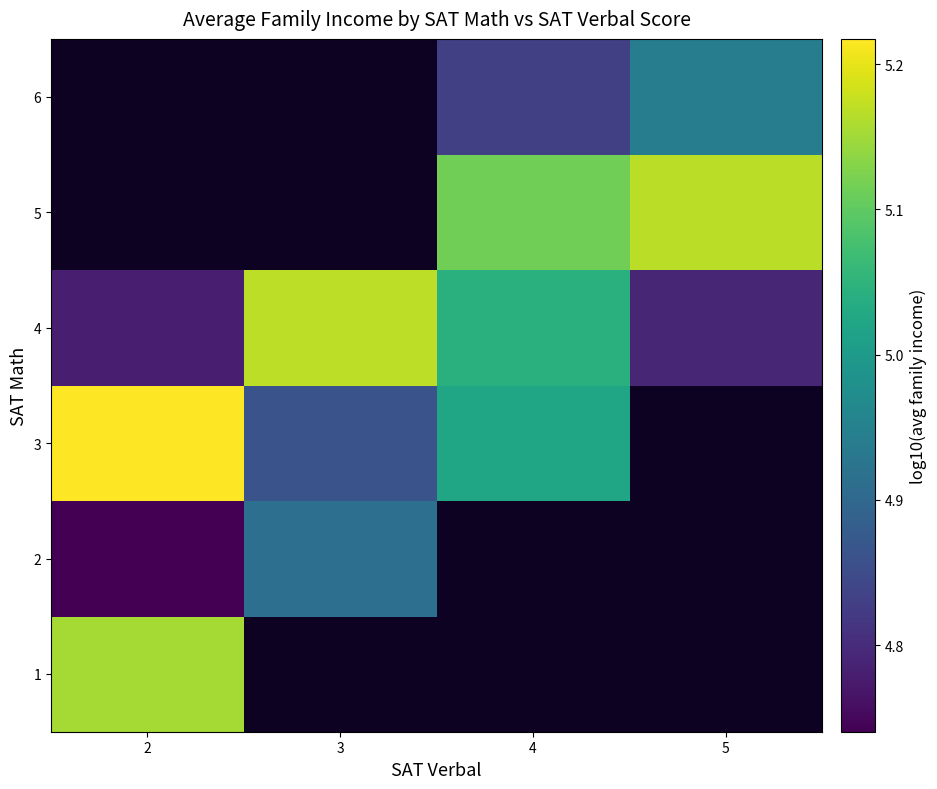

Which category has the highest value across all series?

2